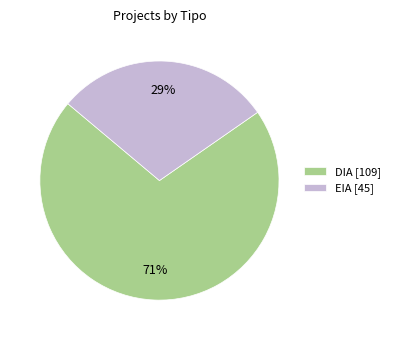

True or false: DIA accounts for 59% of the total.

False